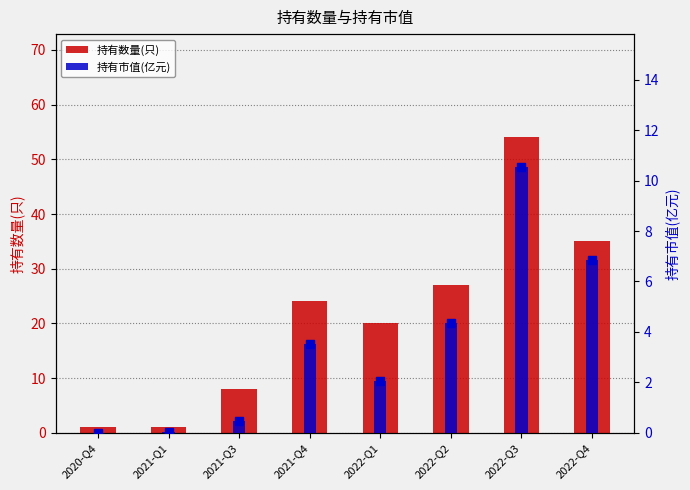

What is the total value across all series at 2020-Q4?

1.0